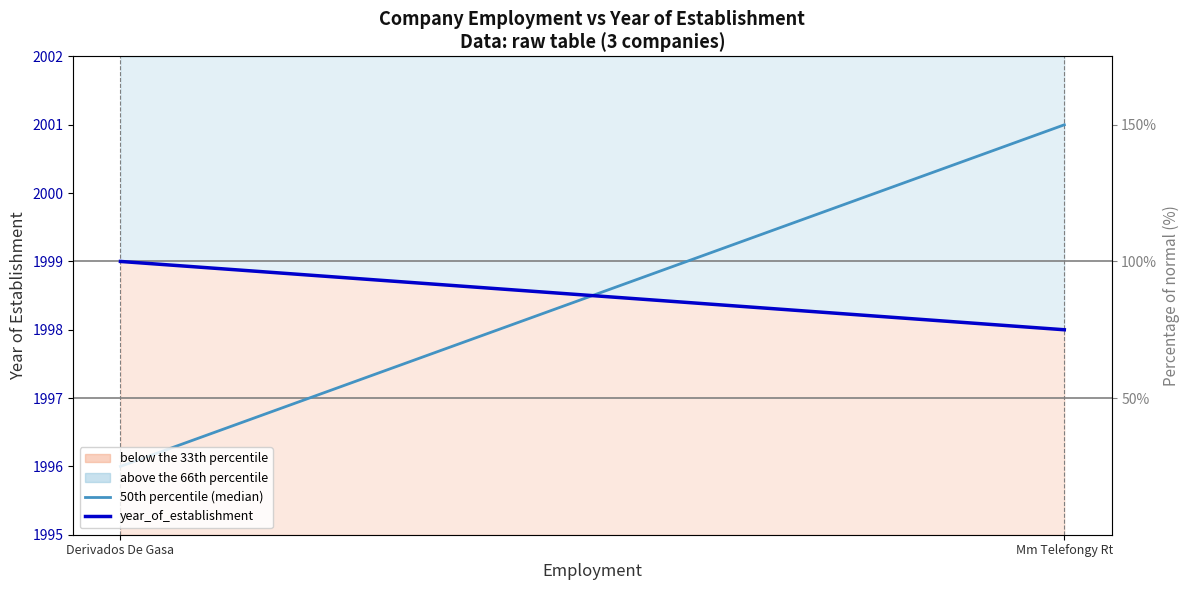

Is this an area chart (filled region under the line)?

No